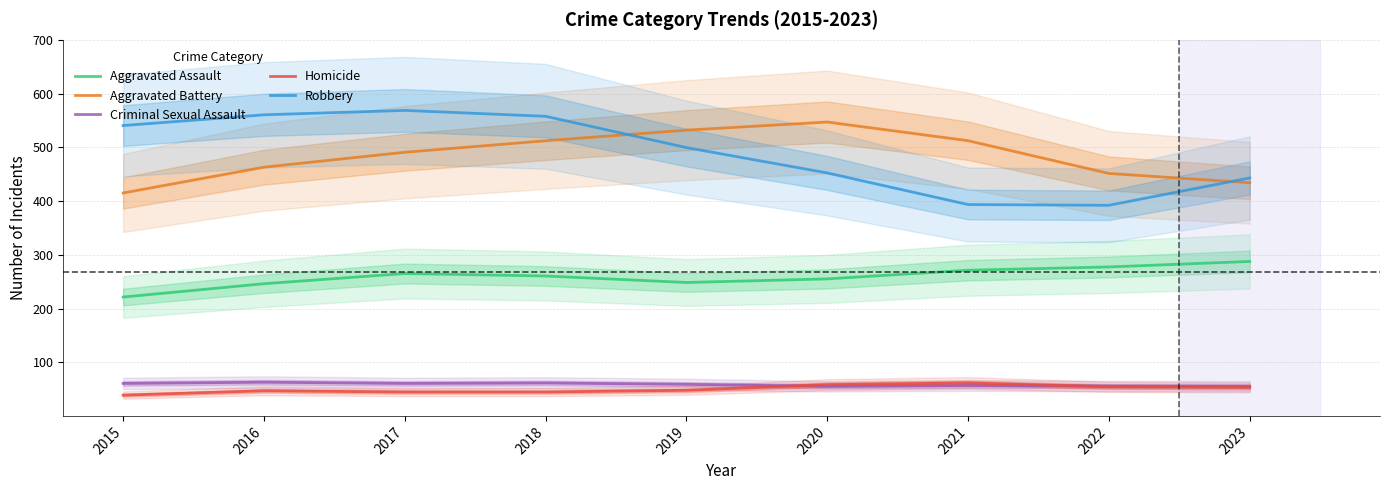

The value of Robbery at 2017 is 568.8. True or false?

True